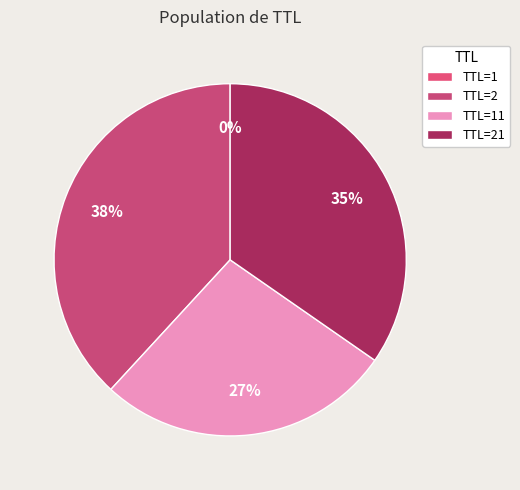

Does any single category account for the majority?

No